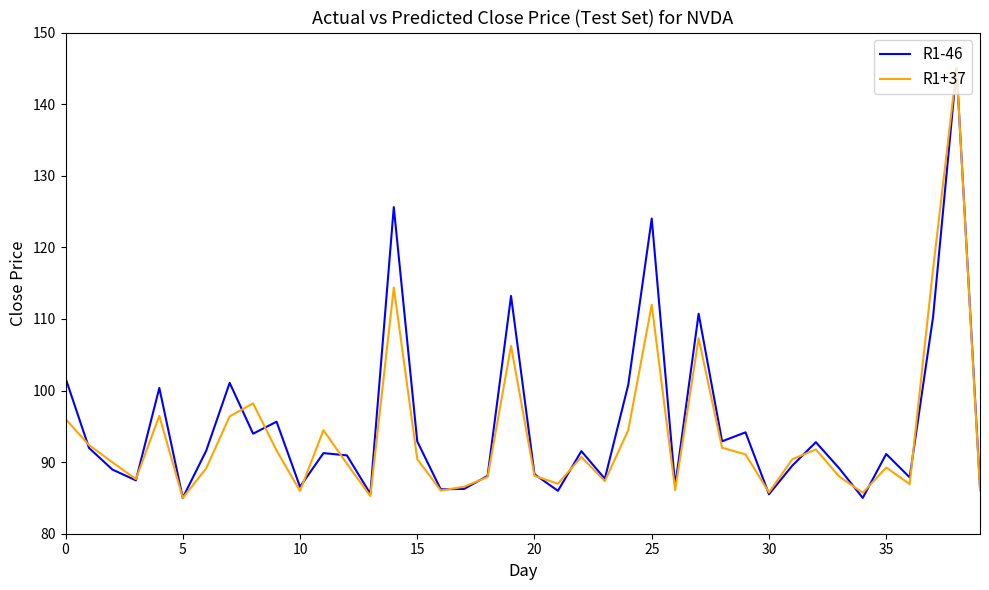

What is the average value of the R1+37 series?

93.8